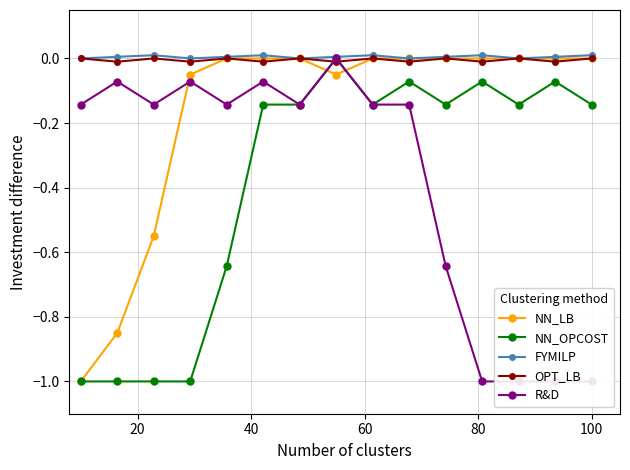

What are all the series names shown in the legend?

NN_LB, NN_OPCOST, FYMILP, OPT_LB, R&D